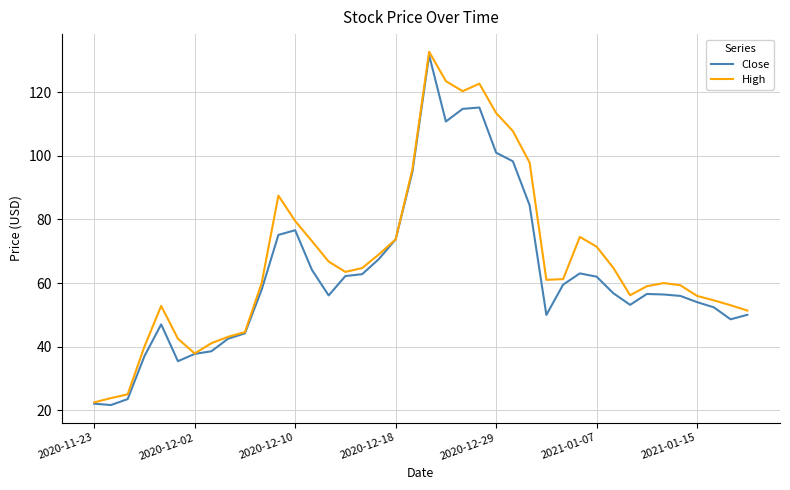

What is the minimum value shown in the chart?

21.6